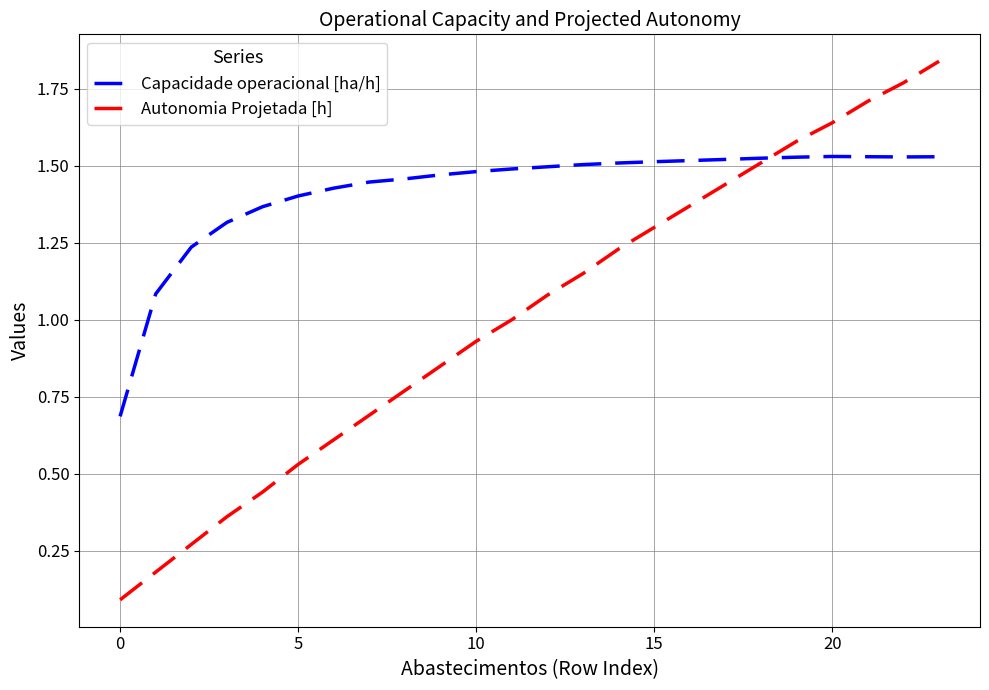

Rank the series by their average value, from highest to lowest.

Capacidade operacional [ha/h], Autonomia Projetada [h]